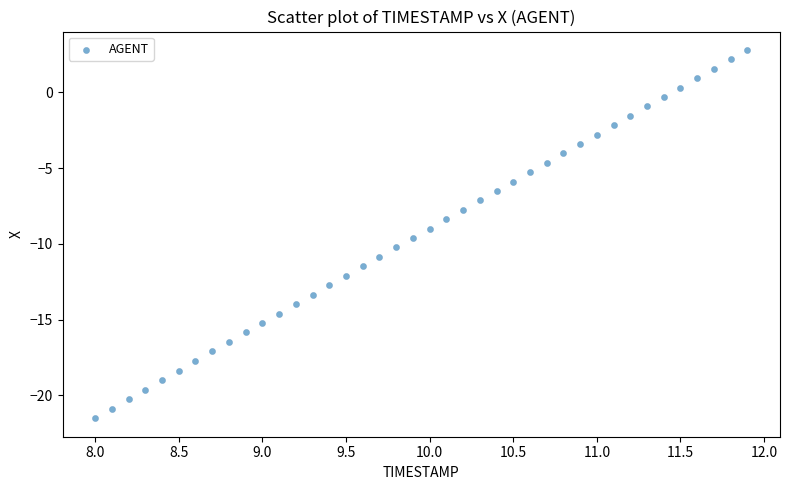

What is the range of X values (max minus min)?

3.9